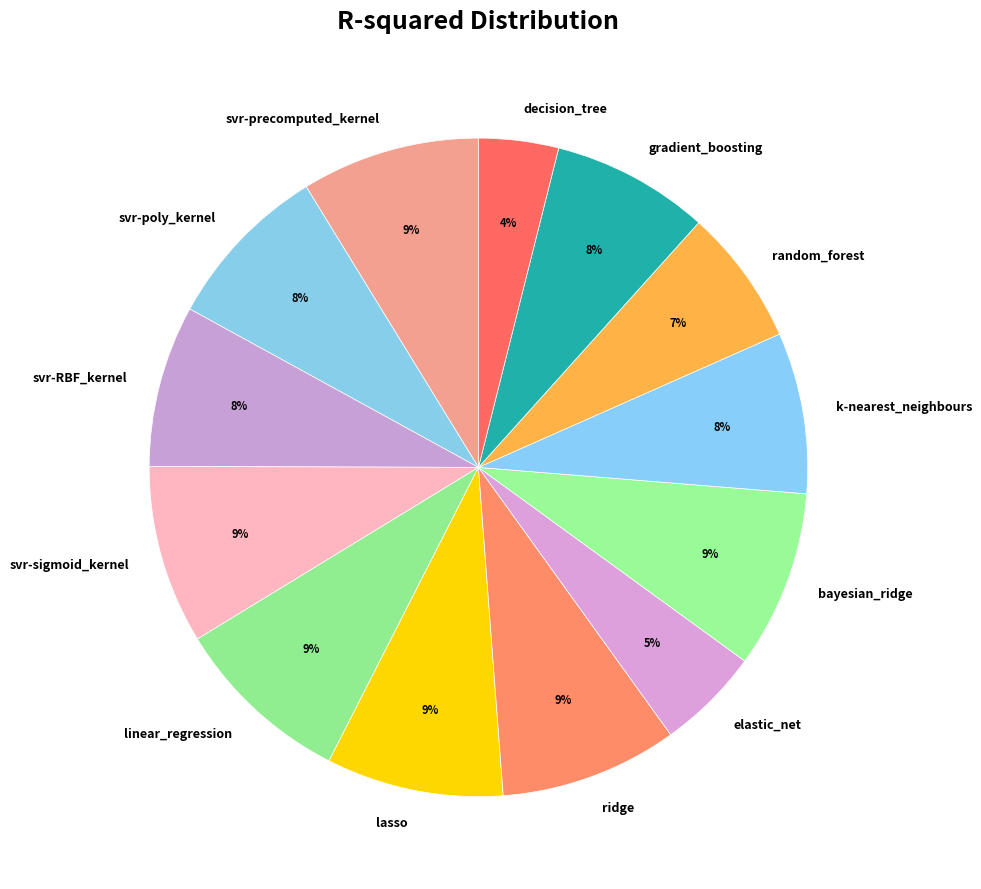

What percentage is the bayesian_ridge slice, to the nearest percent?

9%